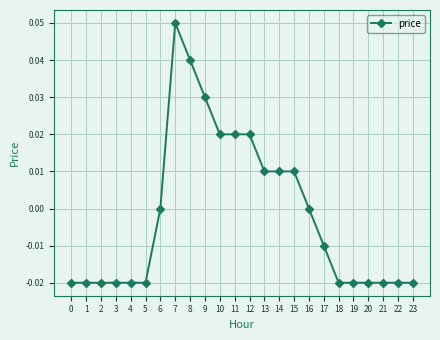

Does the chart display data point markers on the line(s)?

Yes